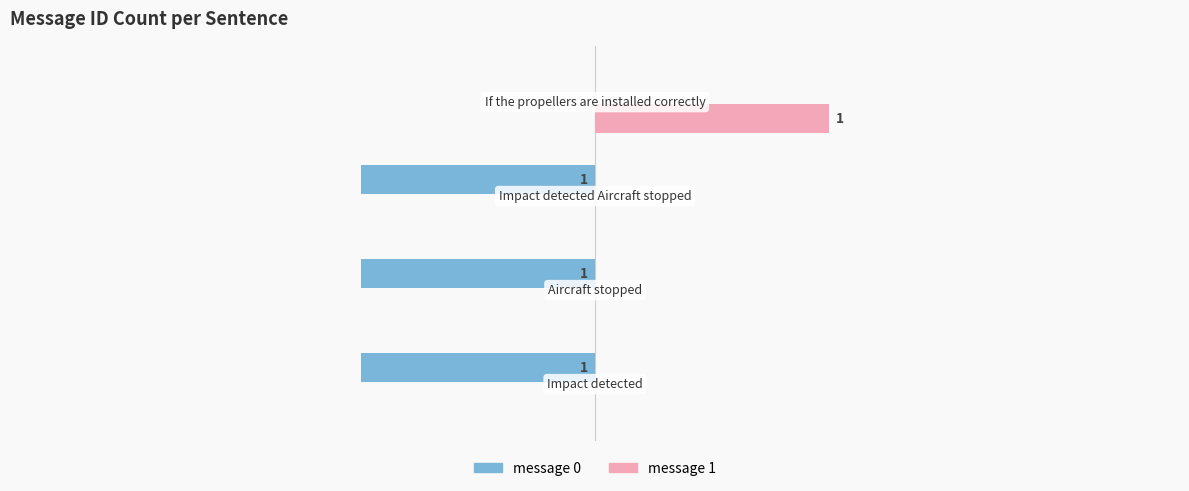

Which series has the largest total across all categories?

message 1